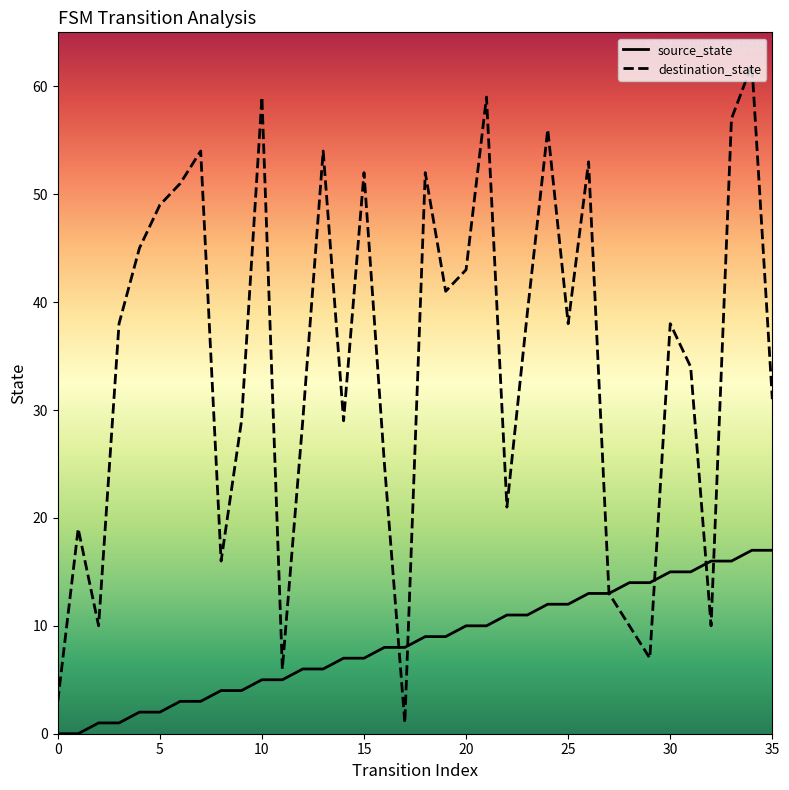

List the series in order of their peak value, highest first.

destination_state, source_state